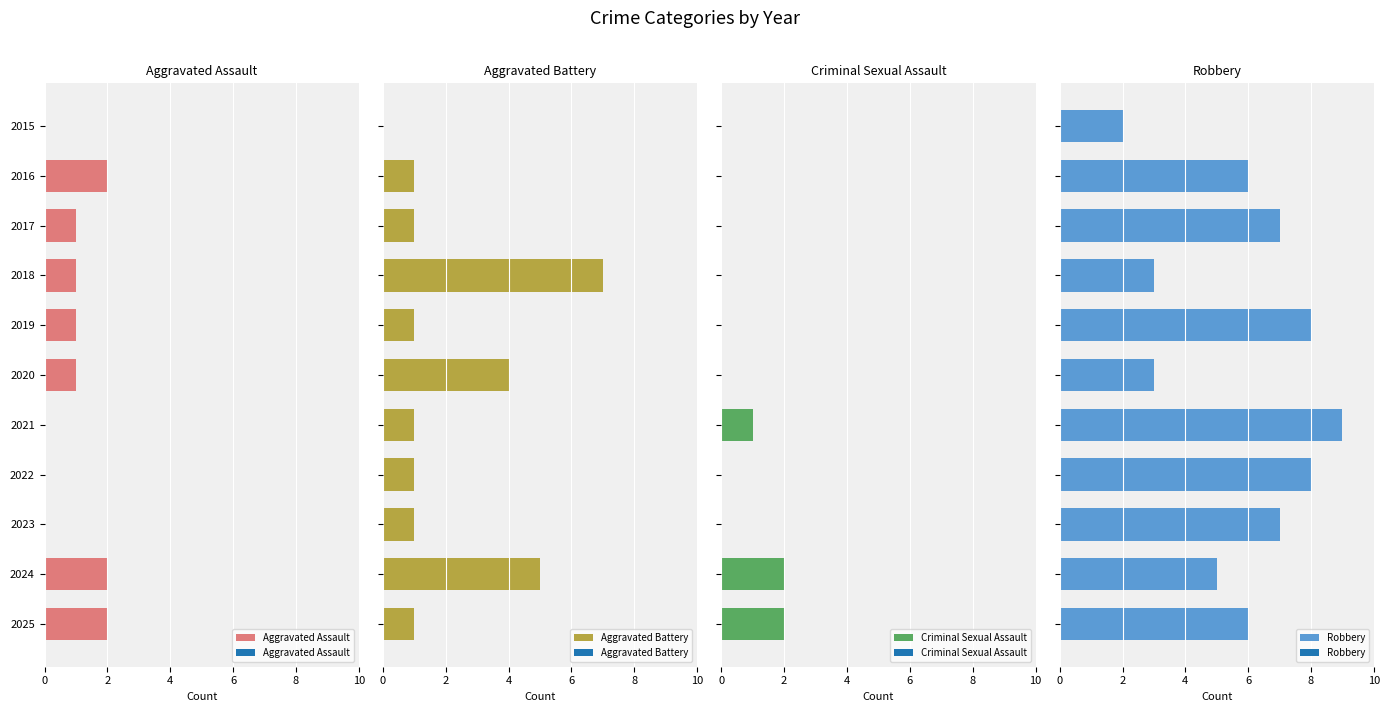

Are the bars grouped side by side (vs. stacked)?

Yes